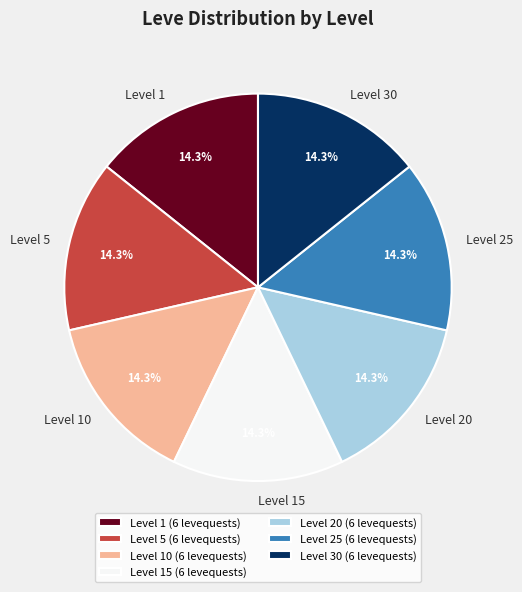

What percentage is NOT represented by Level 10?

85.7%